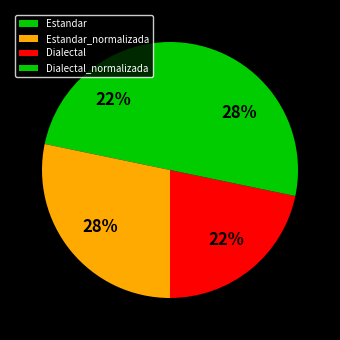

How many slices are in this pie chart?

4